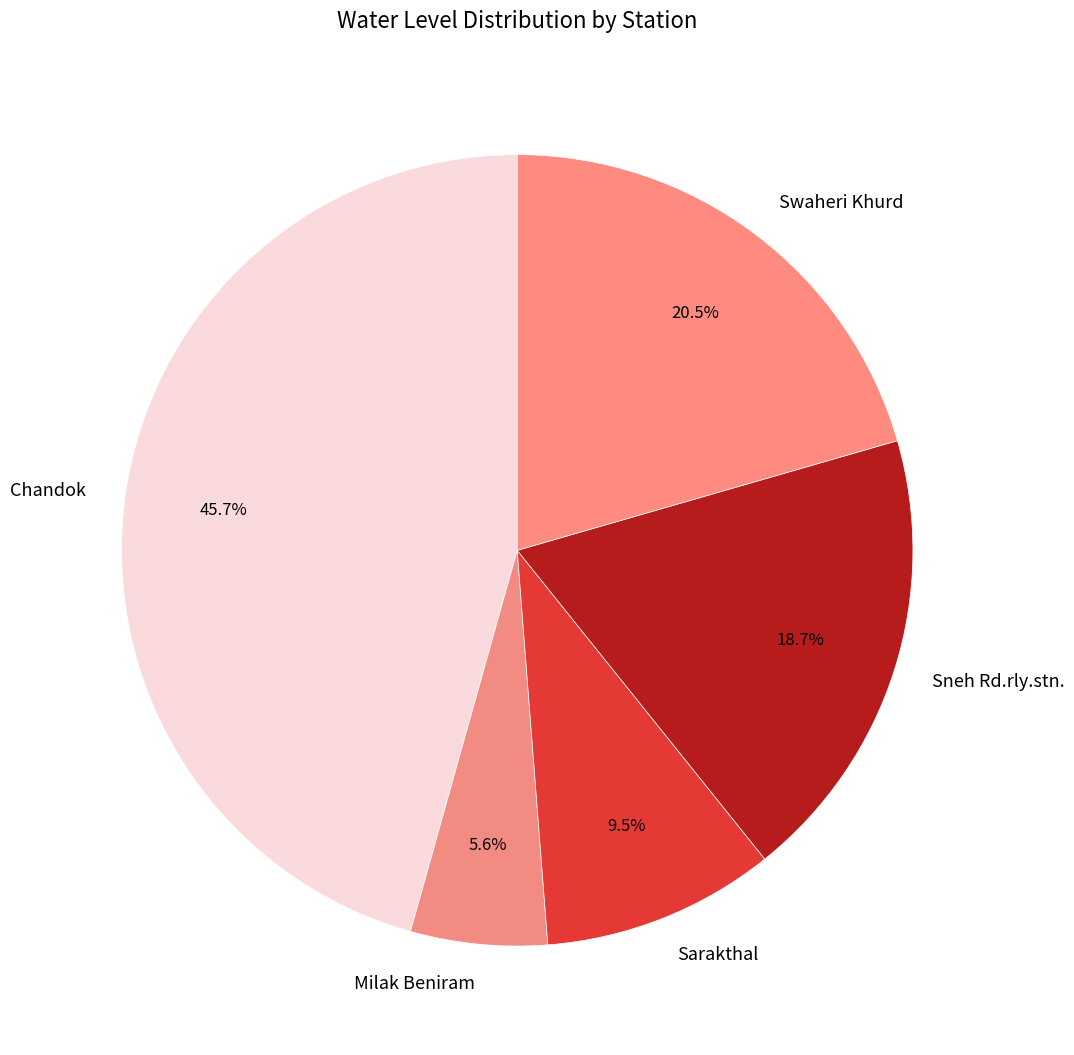

Approximately how many times larger is the value at Swaheri Khurd compared to Sarakthal?

2.2